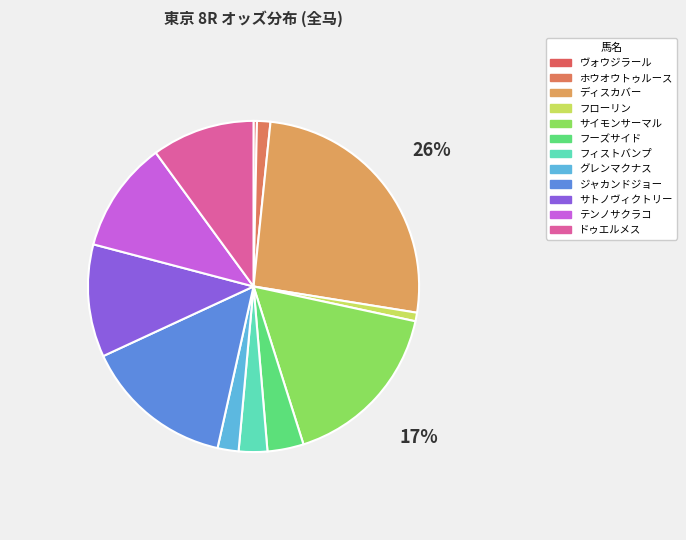

Approximately how many times larger is the value at ホウオウトゥルース compared to テンノサクラコ?

0.1